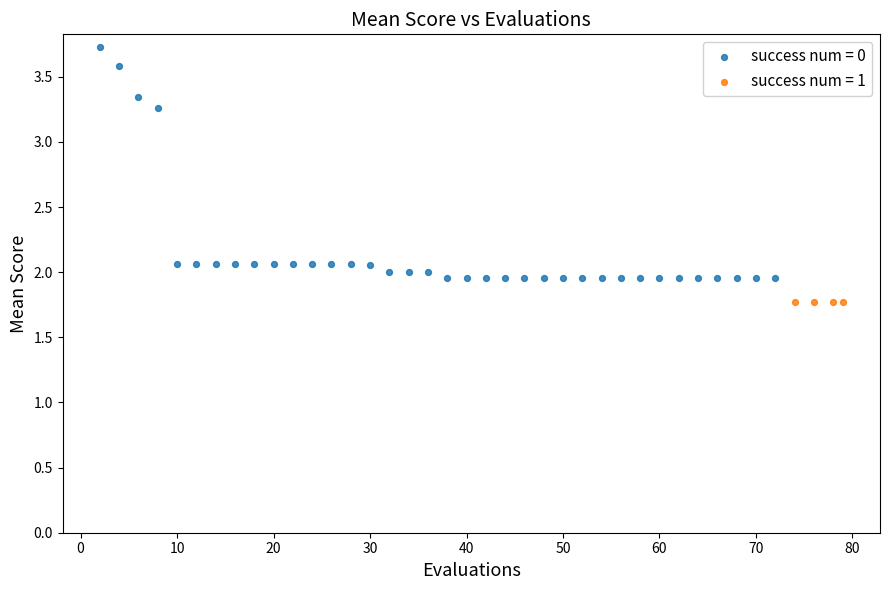

Which series contains the lowest Y value?

success num = 1